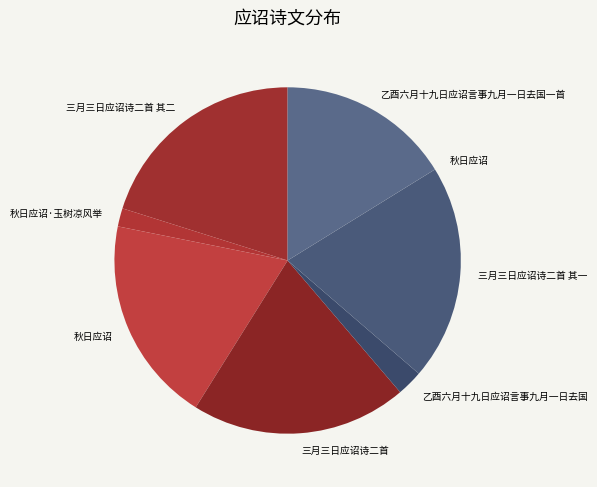

What is the largest slice in the pie chart?

三月三日应诏诗二首